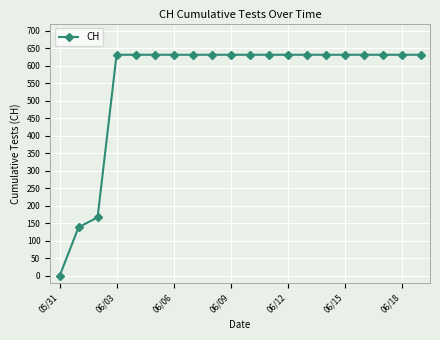

What is the average value?

552